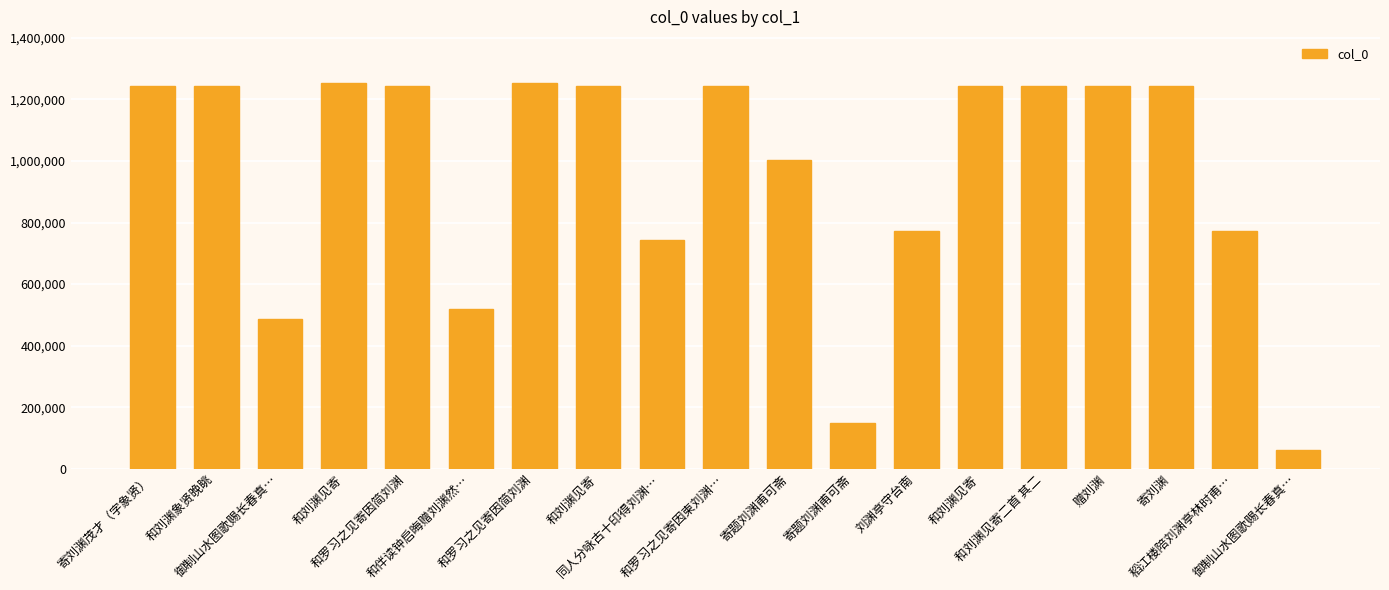

How many data points are less than 1244266?

9